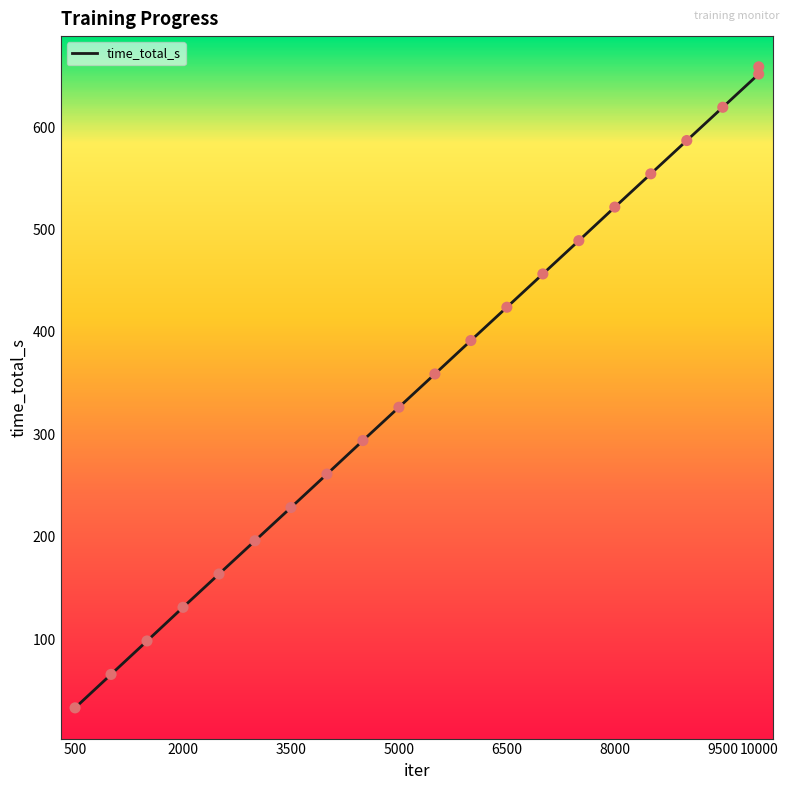

What is the maximum value shown in the chart?

658.8